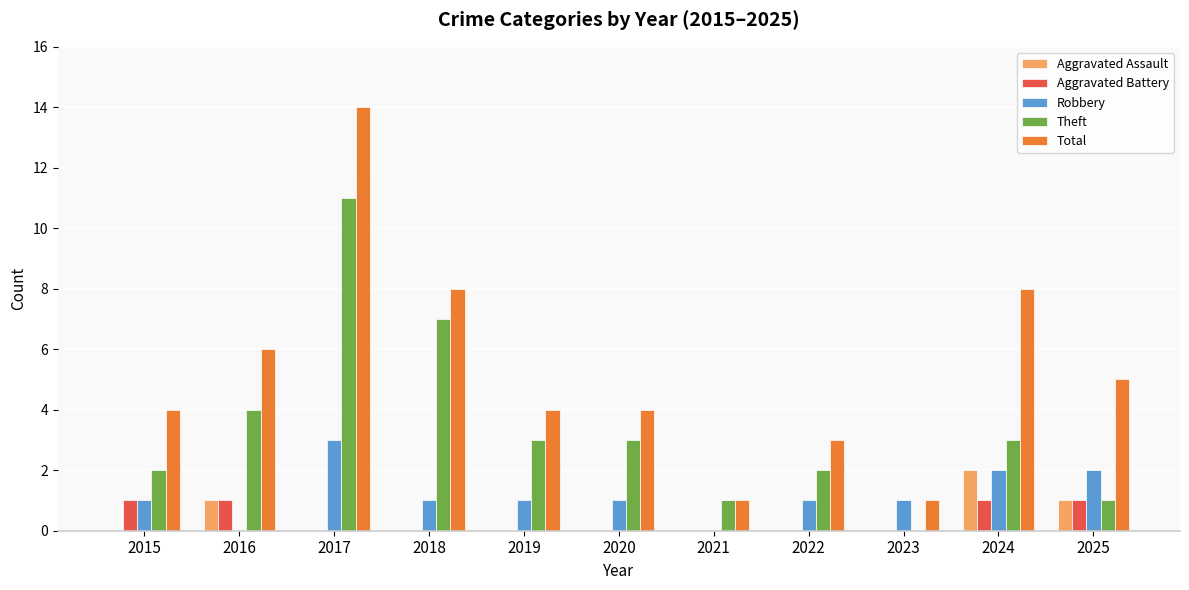

Does the chart contain stacked bars?

No